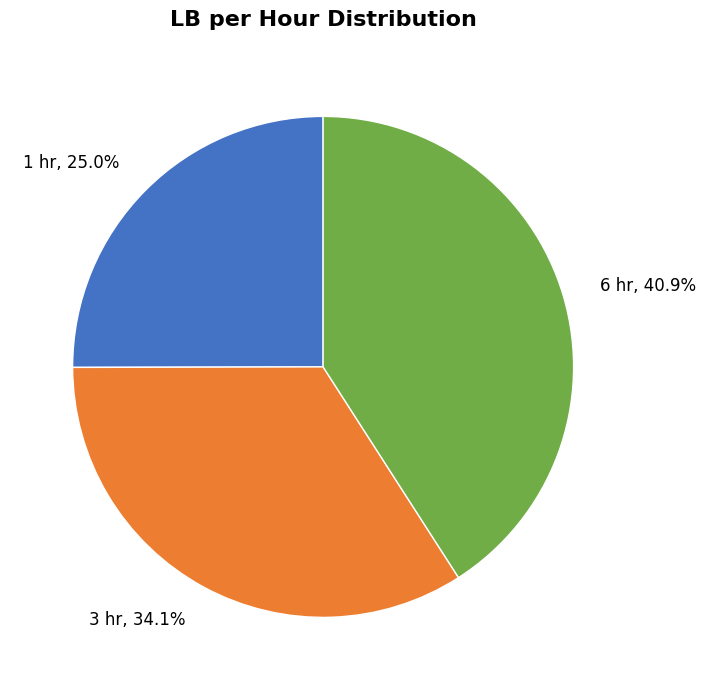

To the nearest percent, what portion does 3 hr represent?

34%